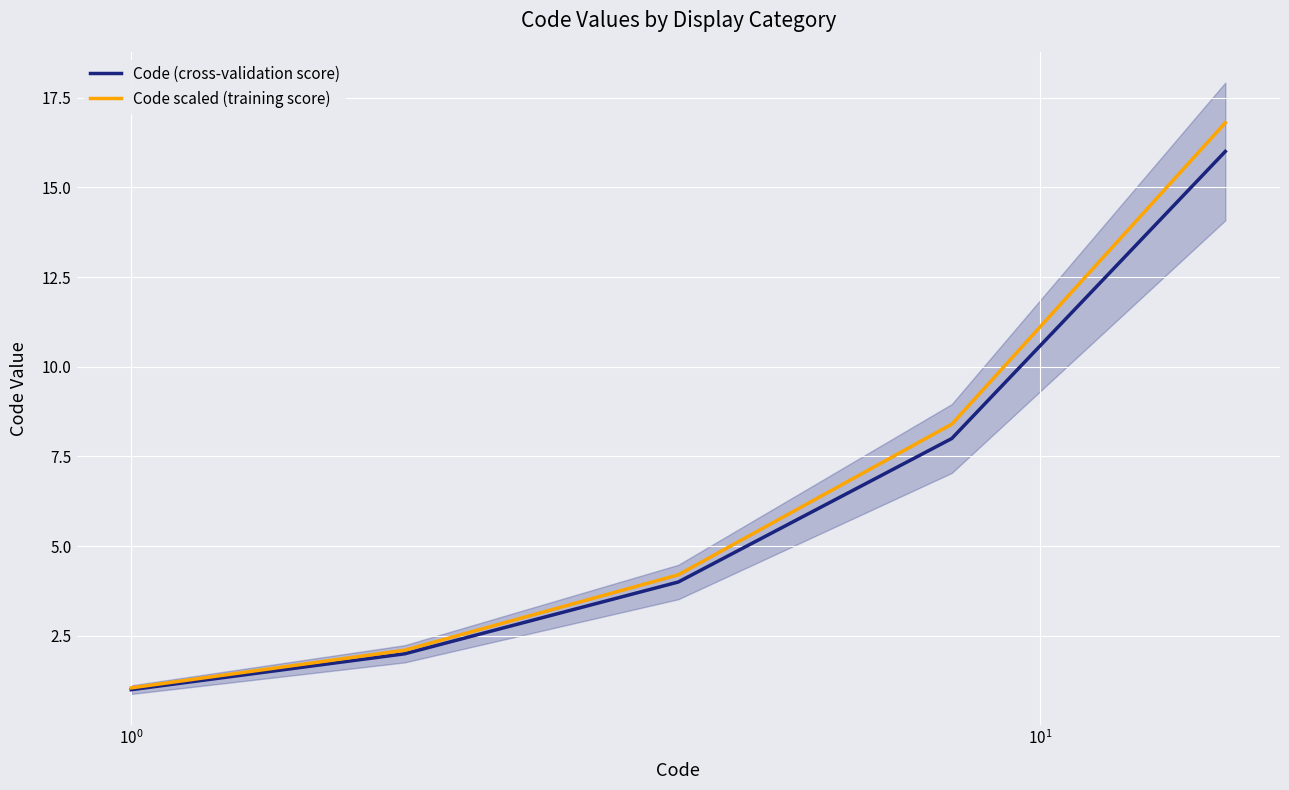

What is the lowest value of the Code (cross-validation score) series?

1.0